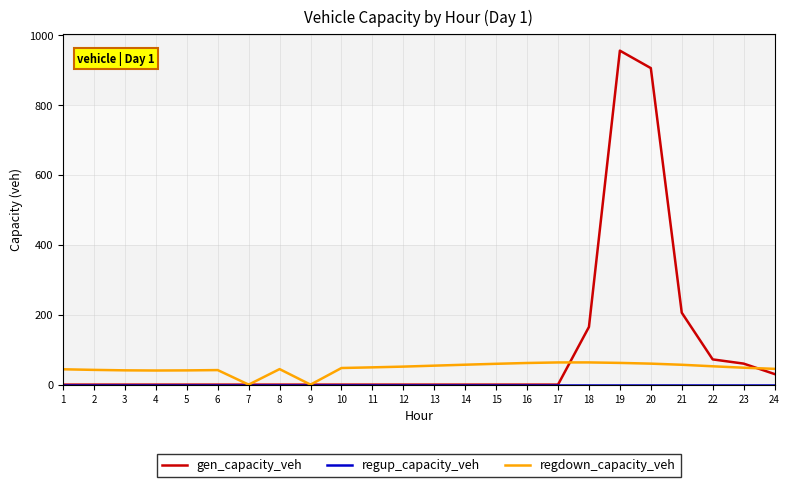

The value of gen_capacity_veh at 3 is -466.0. True or false?

False